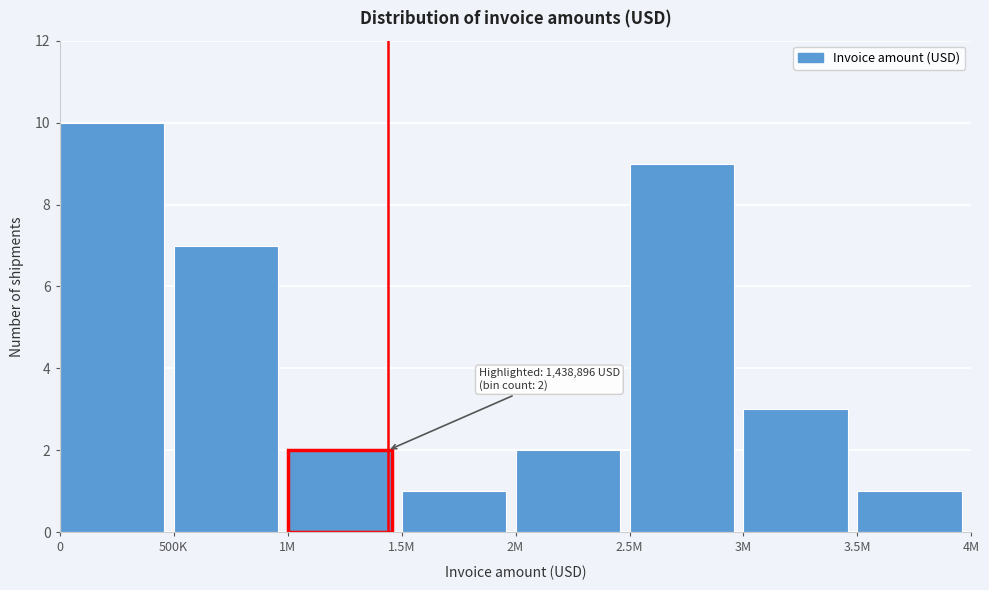

Reading left to right, list all the values displayed in this chart.

0=10	500K=7	1M=2	1.5M=1	2M=2	2.5M=9	3M=3	3.5M=1